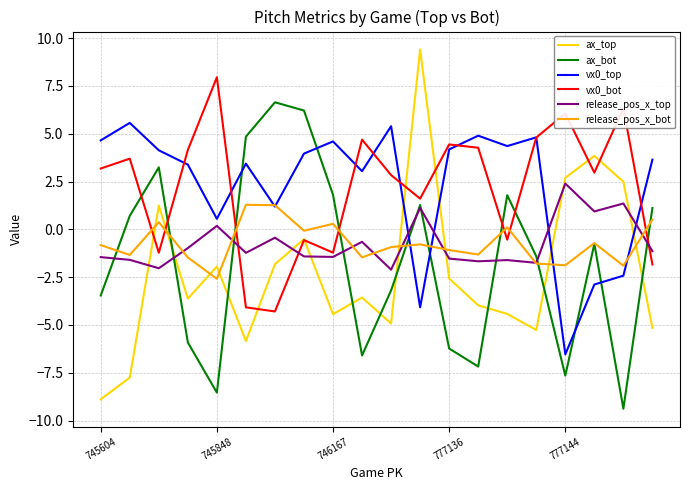

Is this an area chart (filled region under the line)?

No